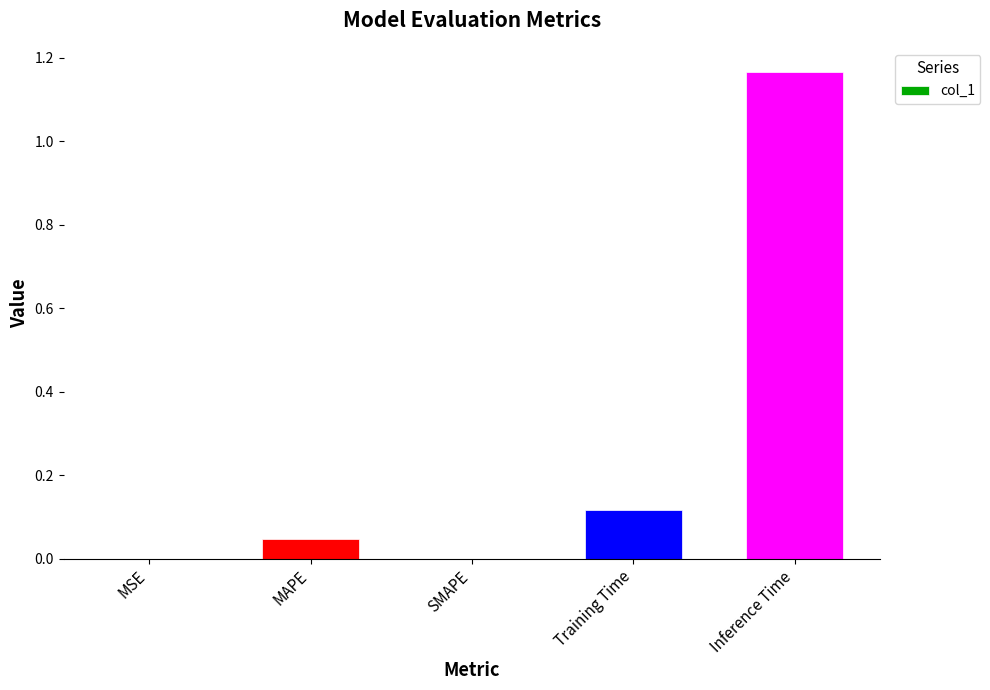

Between SMAPE and MAPE, which is larger?

MAPE